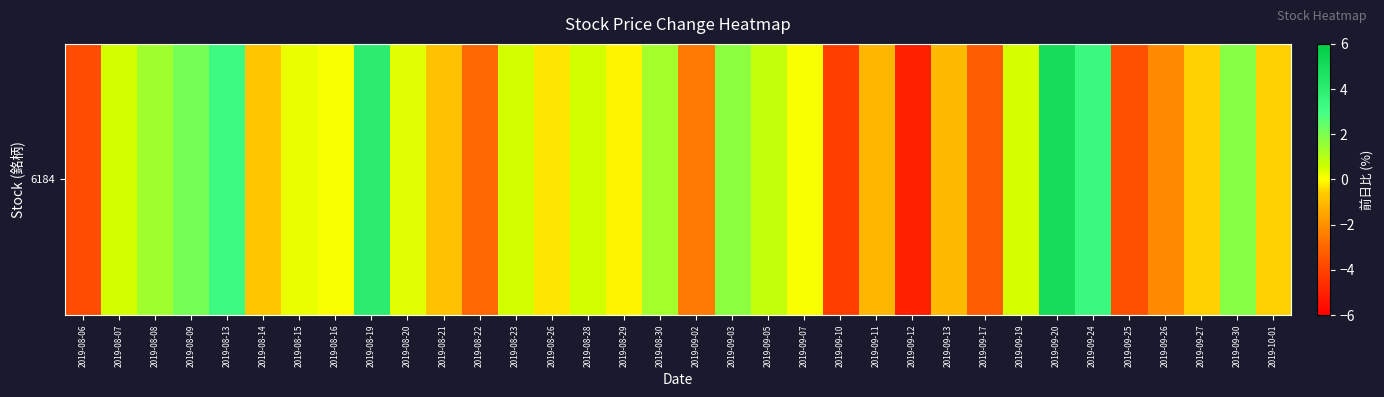

How many data points are less than 0?

16